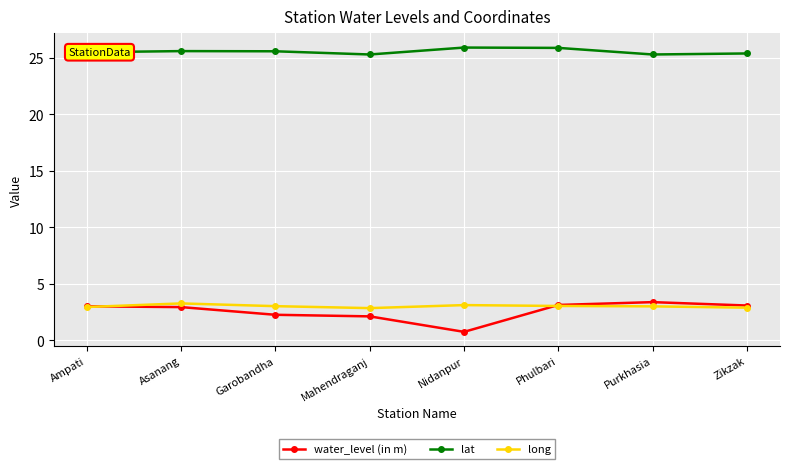

What is the total value across all series at Phulbari?

32.1